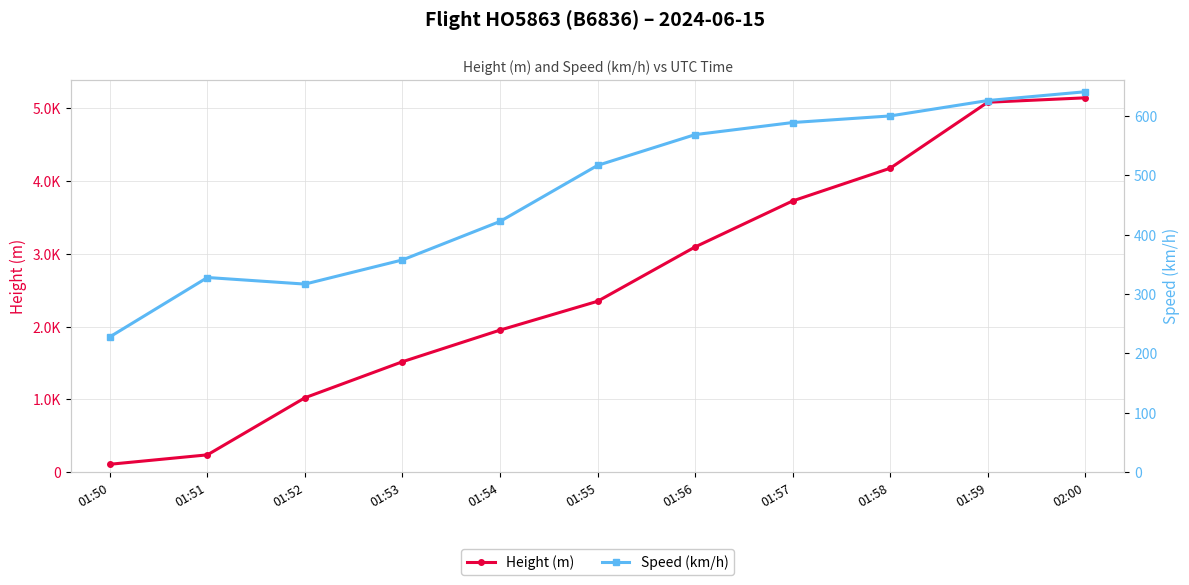

What is the label of the 10th point from the left?

01:59